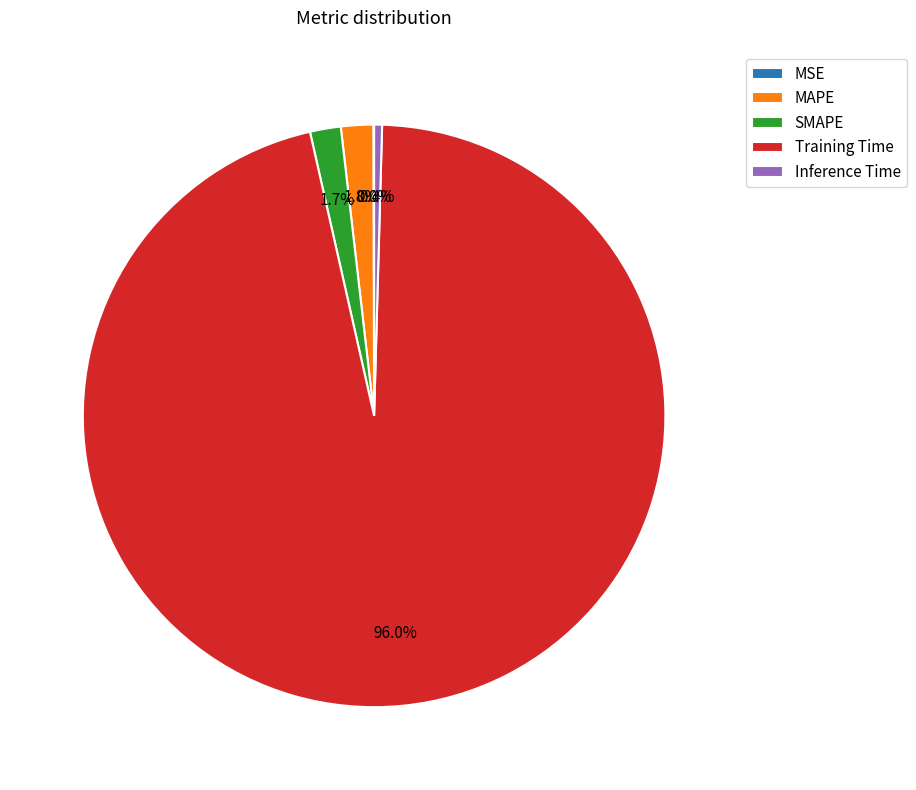

To the nearest percent, what is the difference between the SMAPE and Inference Time slice percentages?

1%